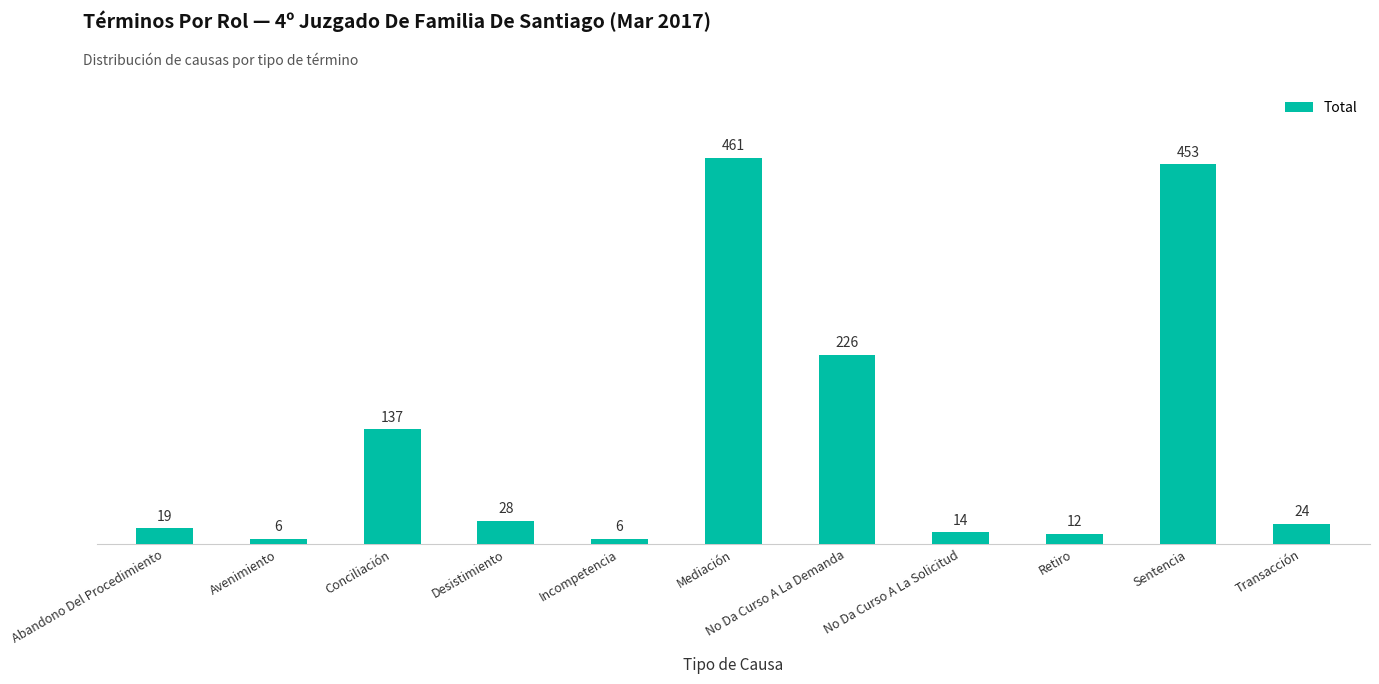

The value at Desistimiento is 46. True or false?

False